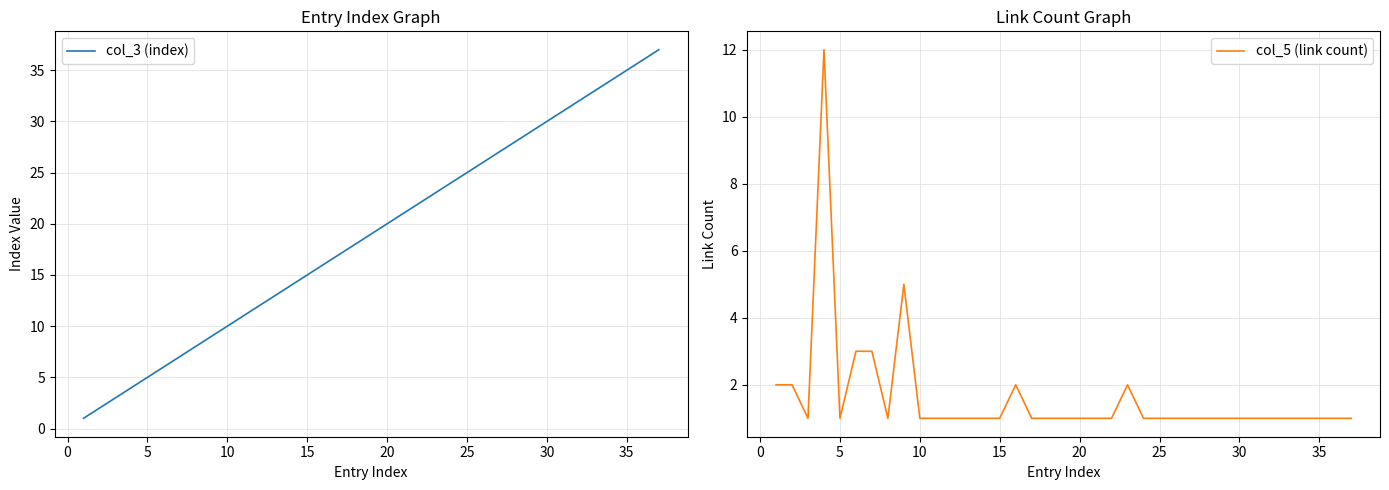

How many values in the col_3 (index) series are below 19?

18